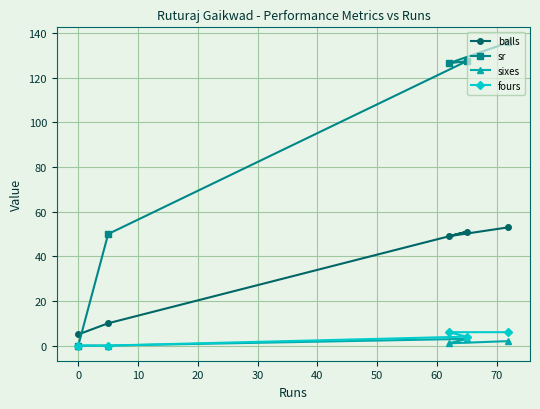

What is the maximum value for balls?

53.0